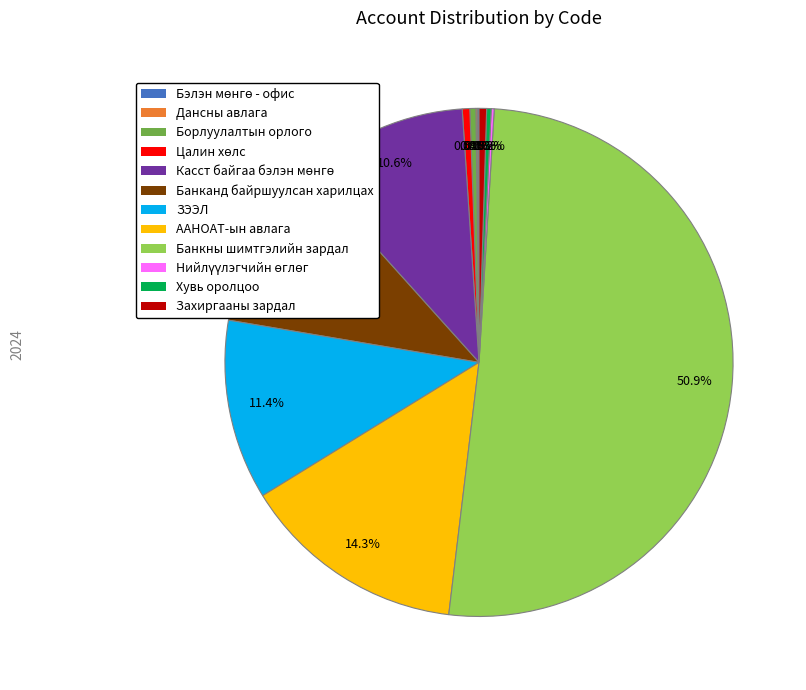

Is it true that Банкны шимтгэлийн зардал is 51% of the pie?

True